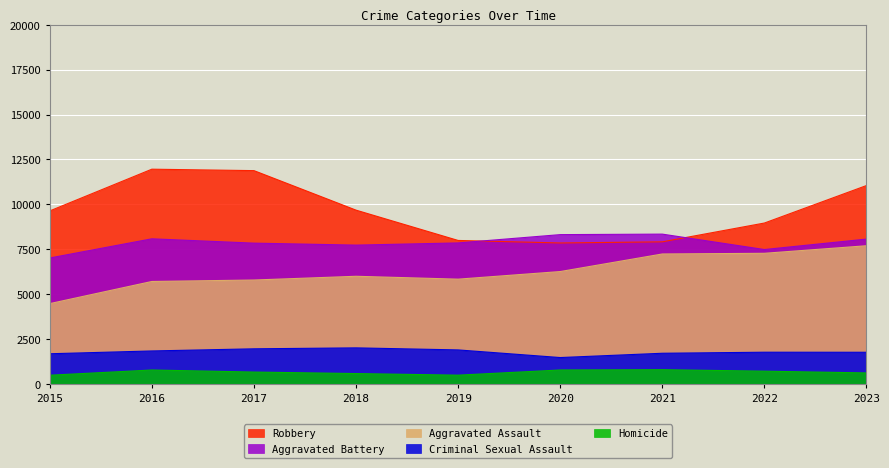

What are all the series names shown in the legend?

Robbery, Aggravated Battery, Aggravated Assault, Criminal Sexual Assault, Homicide